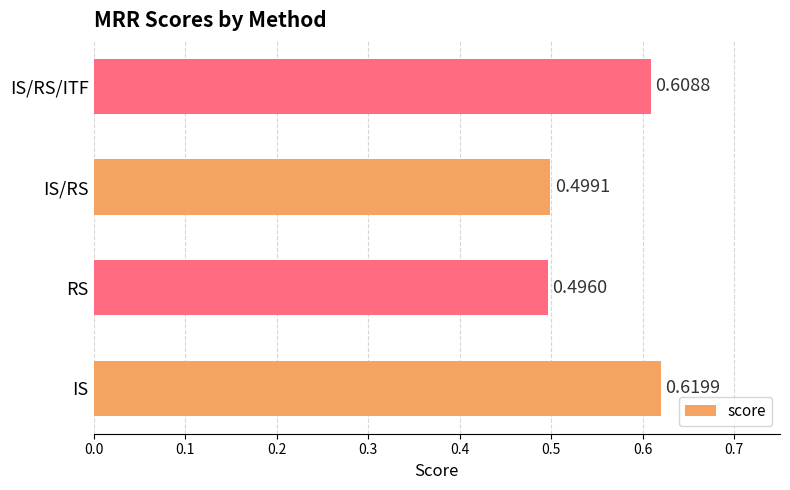

What is the sum of all values?

2.2